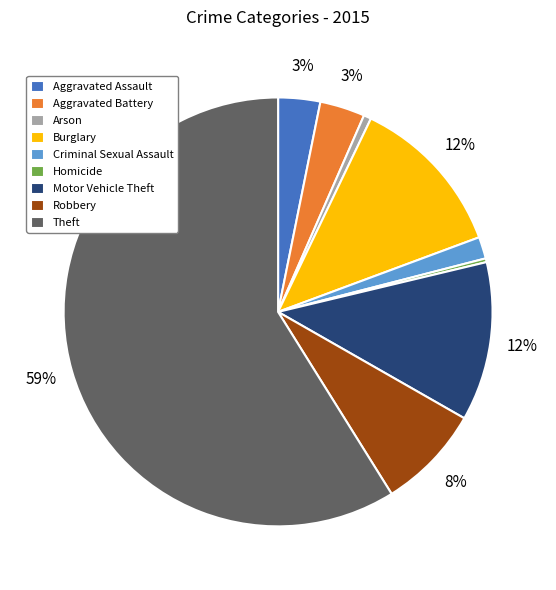

Do Theft and Aggravated Battery together represent more than half of the pie?

Yes